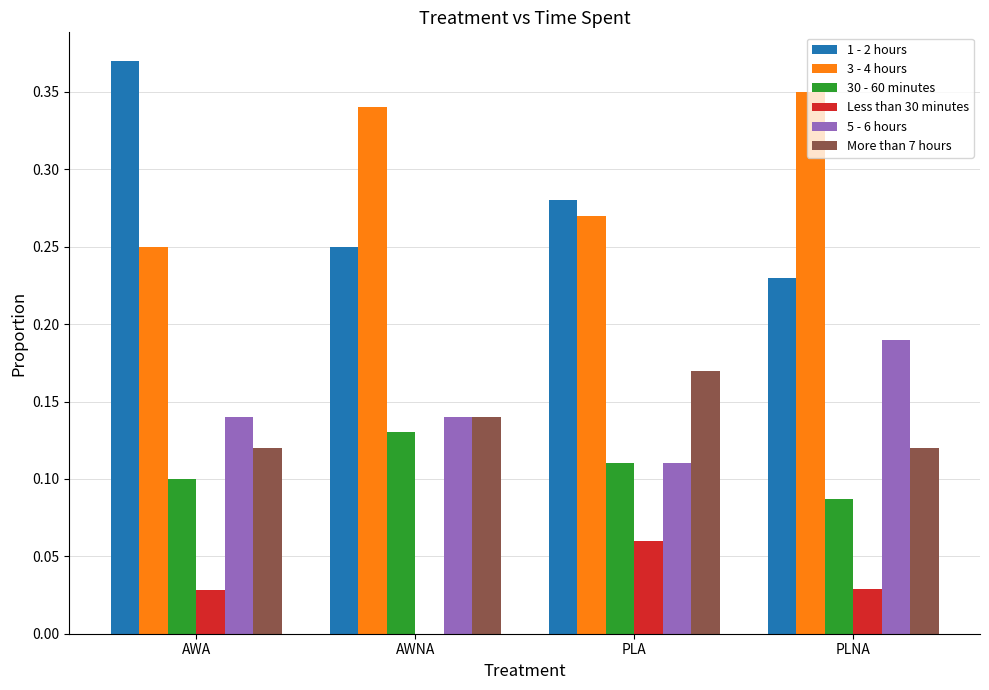

At which label is 5 - 6 hours closest to 0?

PLA